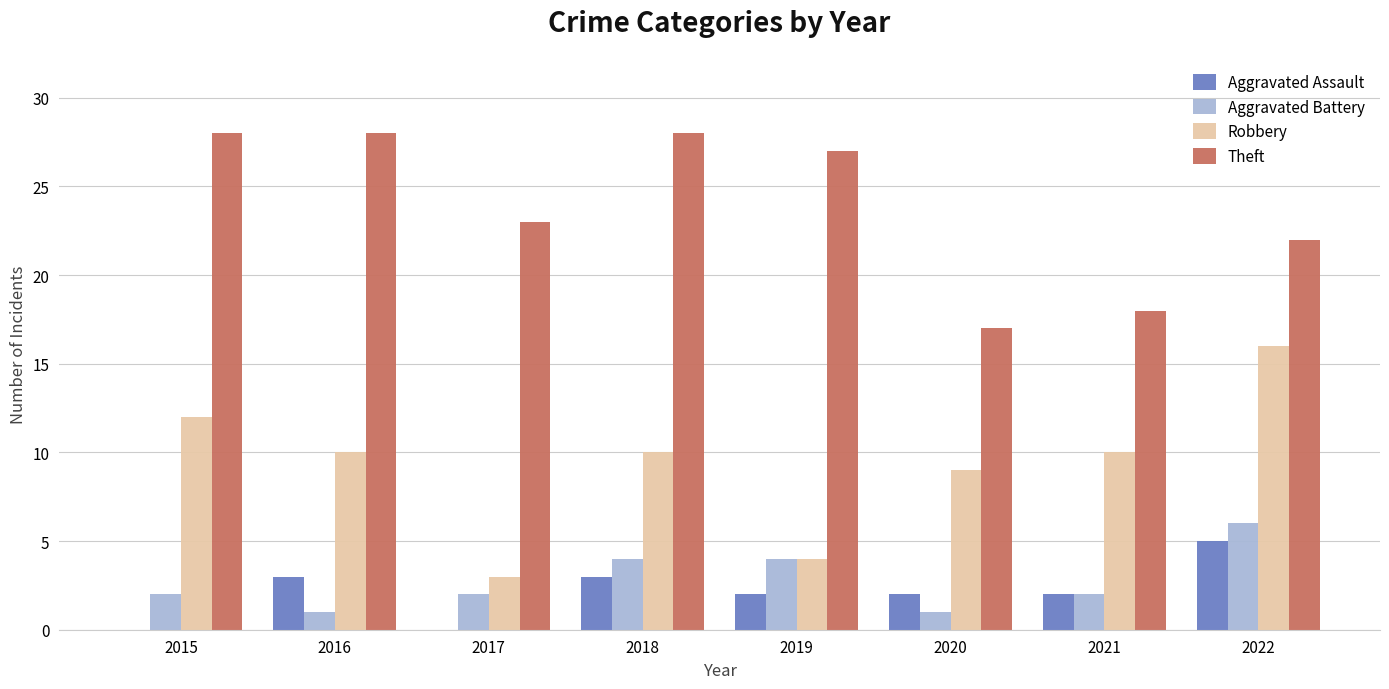

What is the sum of all Robbery values?

74